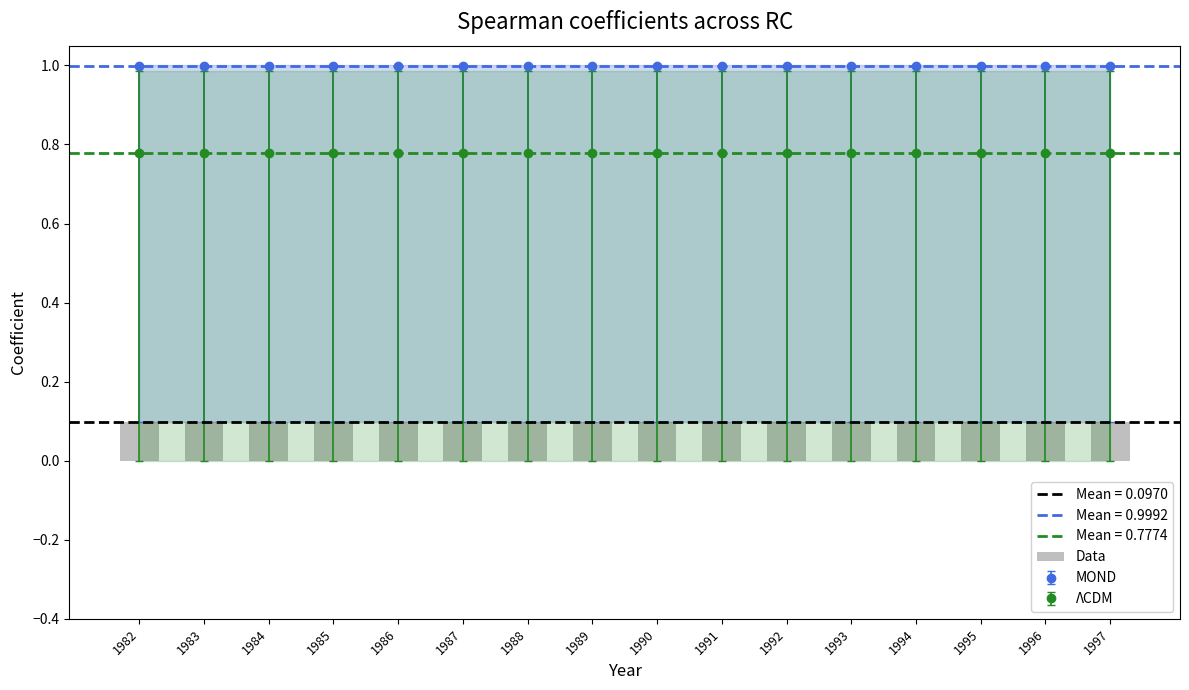

Which category has the highest value in the 3 series?

1982